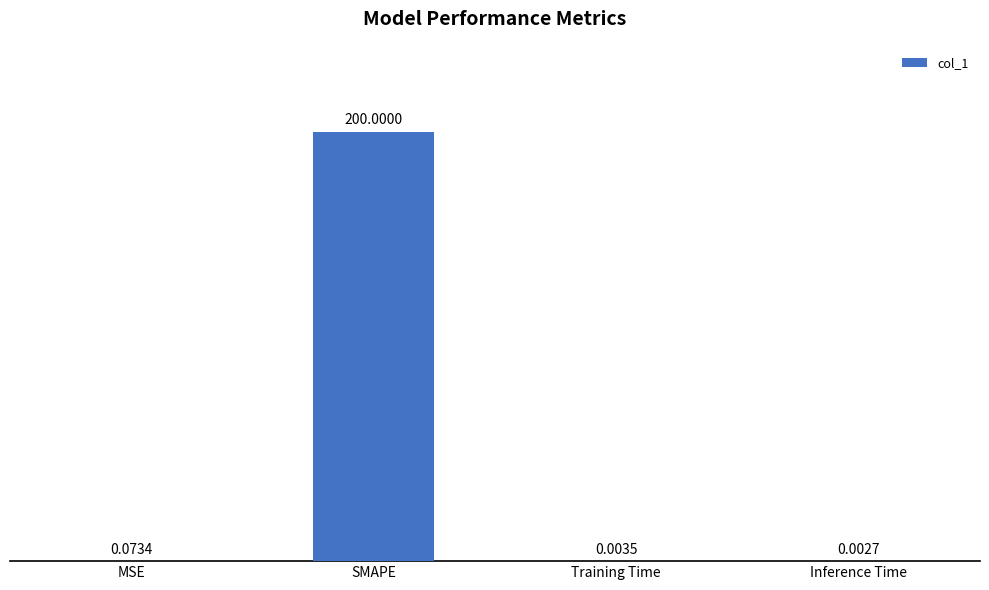

Where is the data nearest to the value 100?

MSE